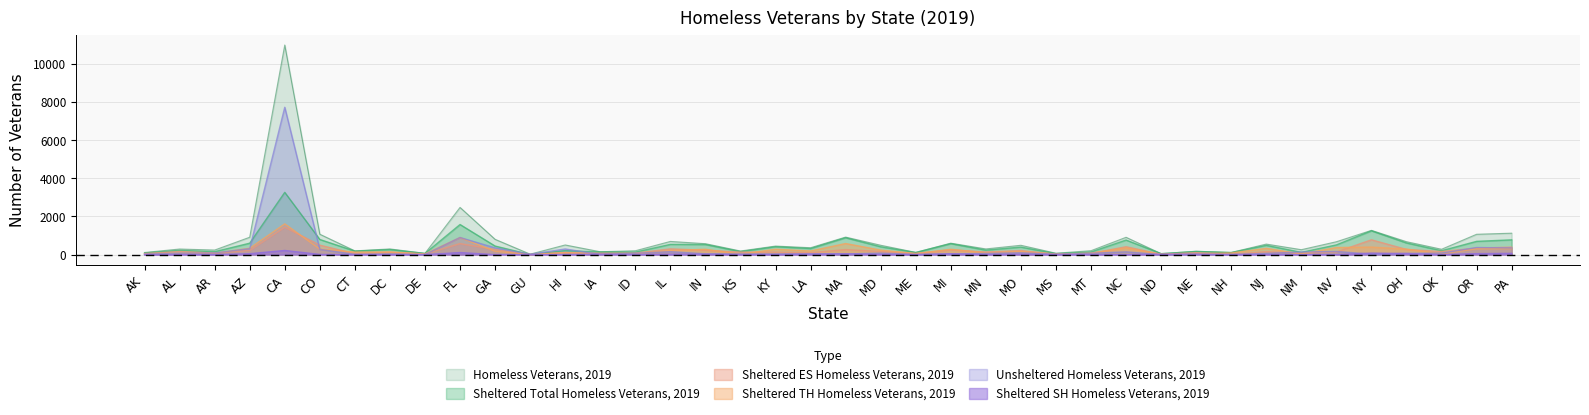

True or false: Sheltered ES Homeless Veterans, 2019 has a value of 156 at NJ.

True